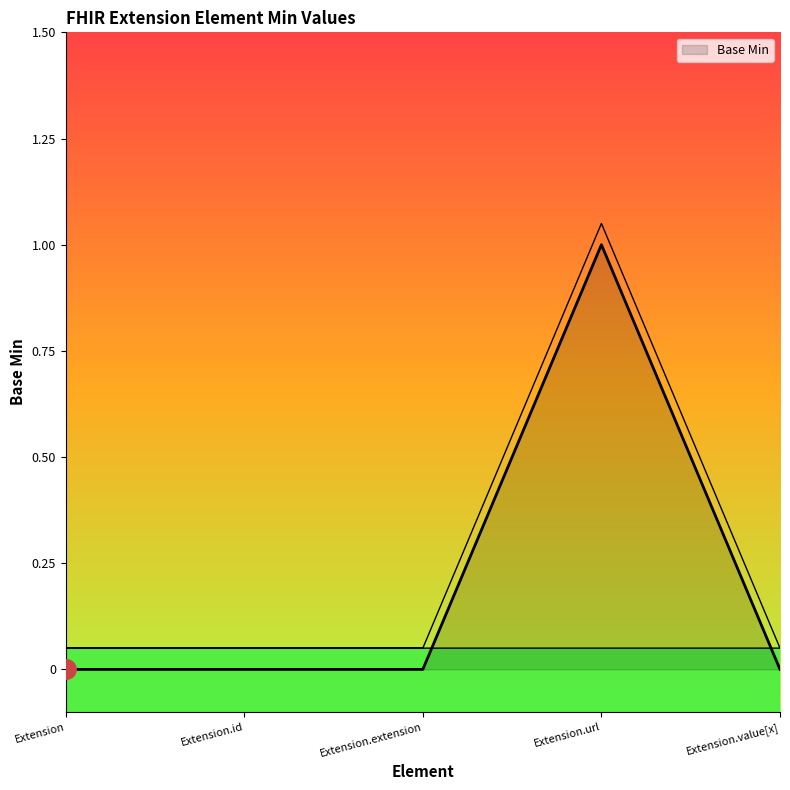

Where is the data nearest to the value 0?

Extension